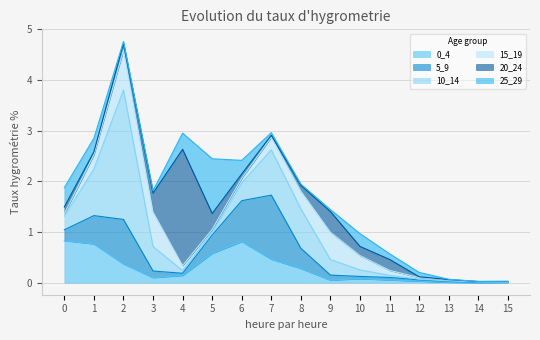

Reading left to right, list all the values displayed in this chart.

0_4: 0.8	0.8	0.4	0.1	0.1	0.6	0.8	0.5	0.3	0.1	0.1	0.1	0.0	0.0	0.0	0.0
5_9: 0.2	0.6	0.9	0.1	0.0	0.4	0.8	1.3	0.4	0.1	0.0	0.0	0.0	0.0	0.0	0.0
10_14: 0.3	0.9	2.6	0.5	0.1	0.0	0.3	0.9	0.8	0.3	0.1	0.0	0.0	0.0	0.0	0.0
15_19: 0.0	0.3	0.8	0.7	0.1	0.1	0.1	0.3	0.4	0.5	0.3	0.1	0.0	0.0	0.0	0.0
20_24: 0.1	0.1	0.1	0.4	2.3	0.3	0.1	0.0	0.1	0.4	0.2	0.2	0.0	0.0	0.0	0.0
25_29: 0.4	0.3	0.0	0.0	0.3	1.1	0.3	0.1	0.0	0.0	0.3	0.1	0.1	0.0	0.0	0.0